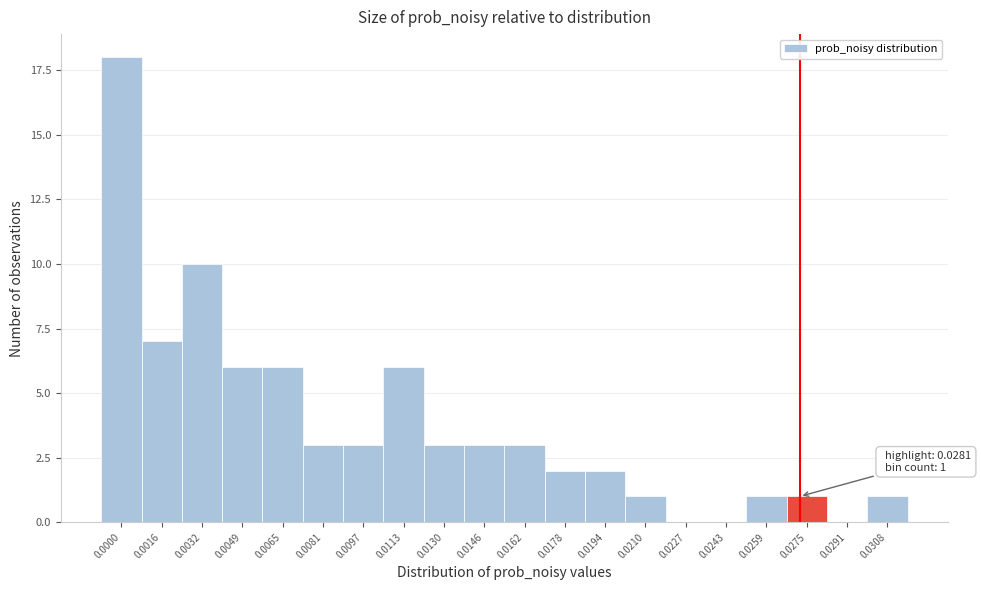

Reading right to left, extract all data points from this chart.

0.0308=1	0.0291=0	0.0275=1	0.0259=1	0.0243=0	0.0227=0	0.0210=1	0.0194=2	0.0178=2	0.0162=3	0.0146=3	0.0130=3	0.0113=6	0.0097=3	0.0081=3	0.0065=6	0.0049=6	0.0032=10	0.0016=7	0.0000=18